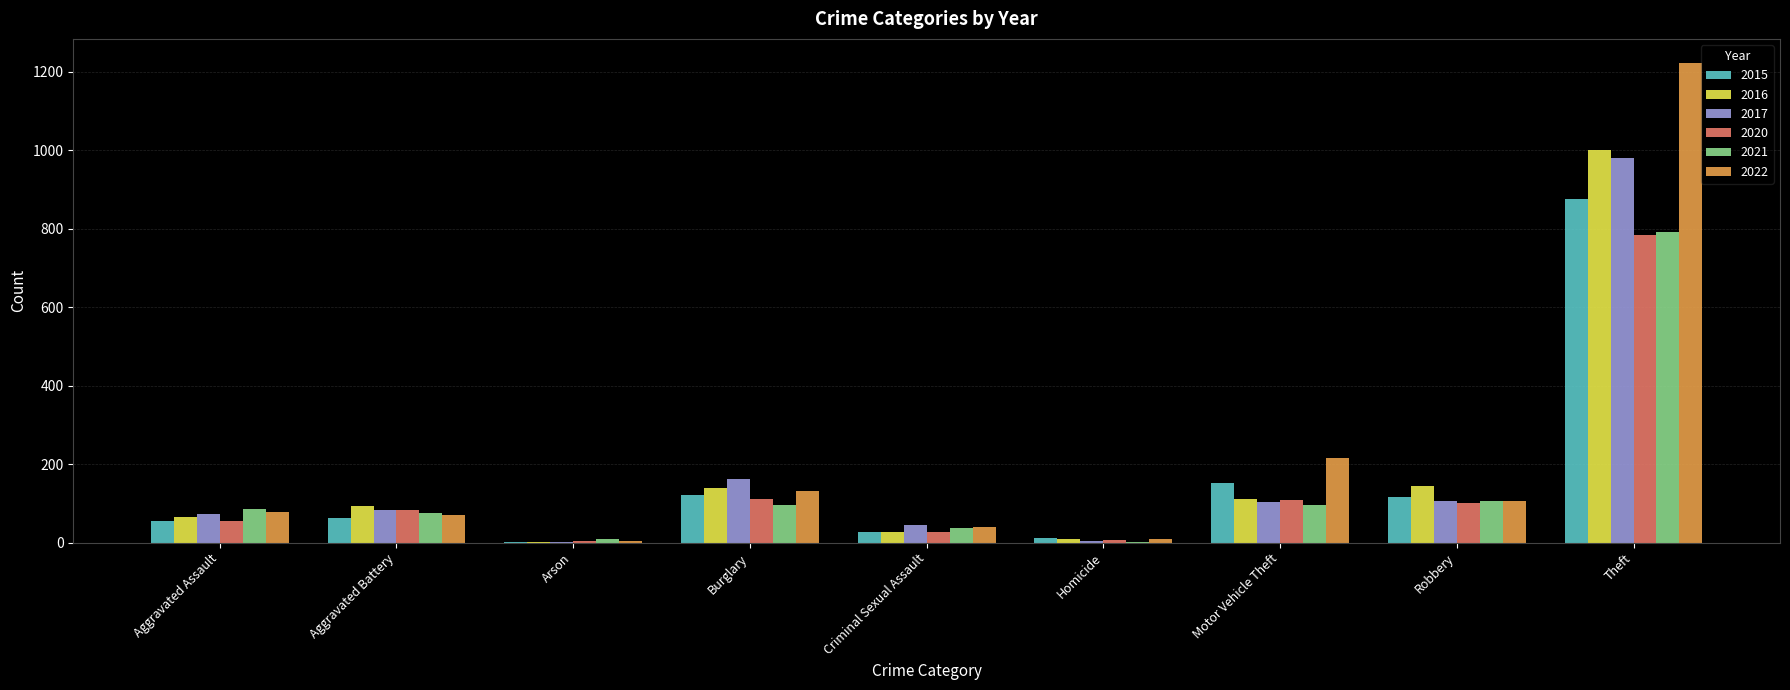

Which category has the highest value in the 2020 series?

Theft